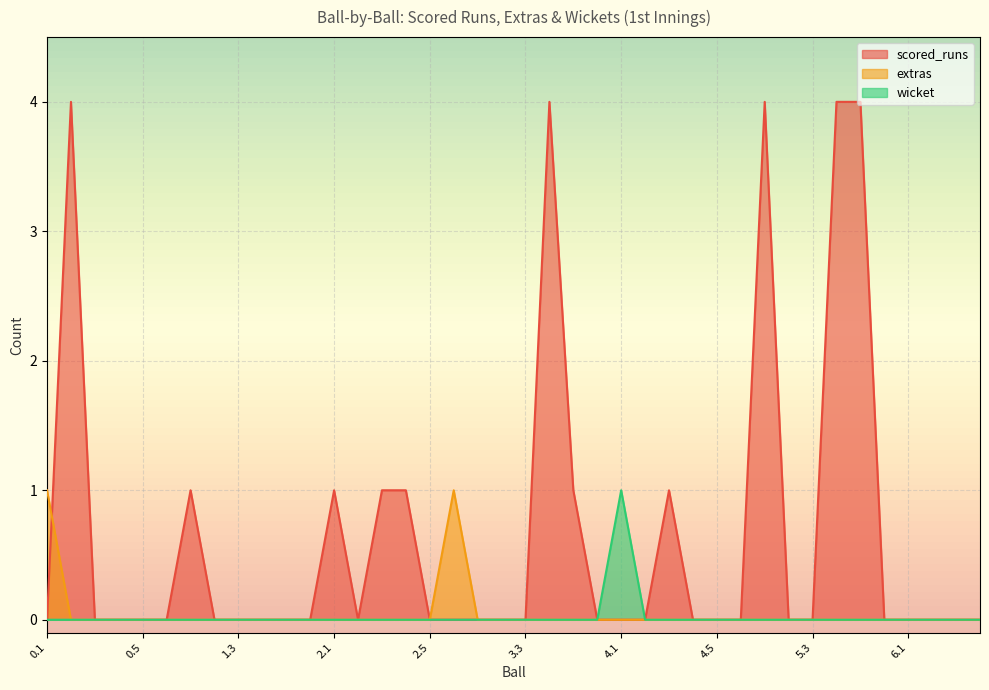

Is the value of wicket at 1.1 greater than the value of extras at 4.5?

No